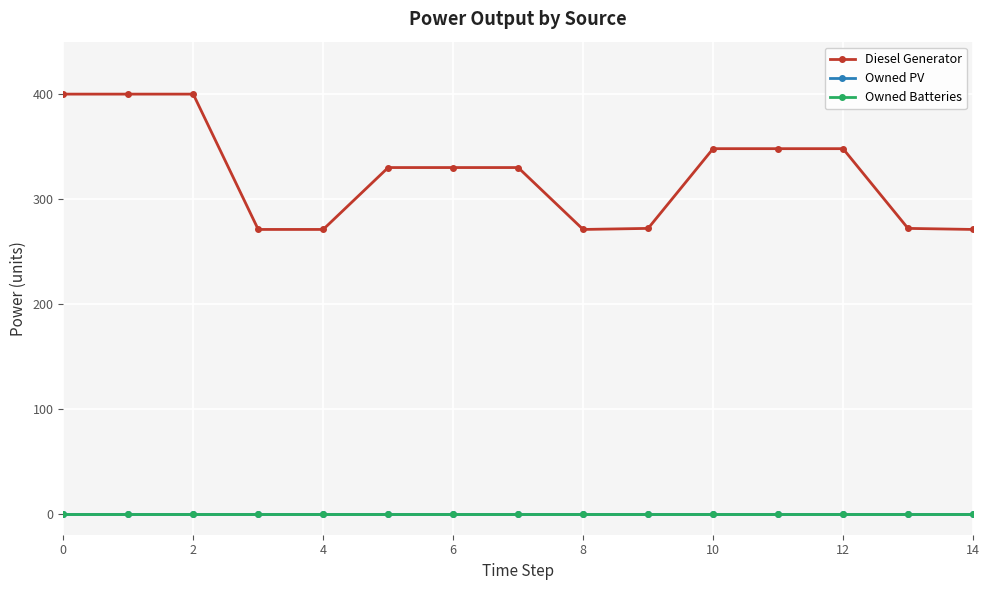

True or false: Owned PV and Owned Batteries intersect in this chart.

False